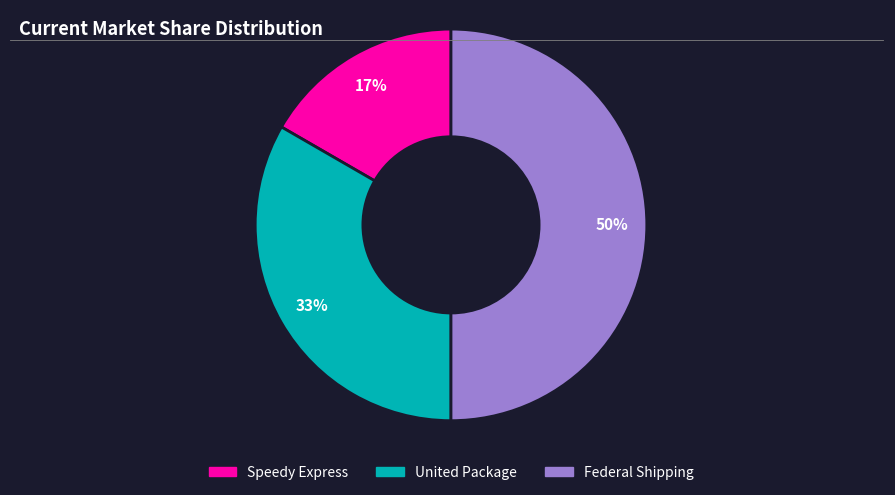

Count the number of slices in the pie.

3